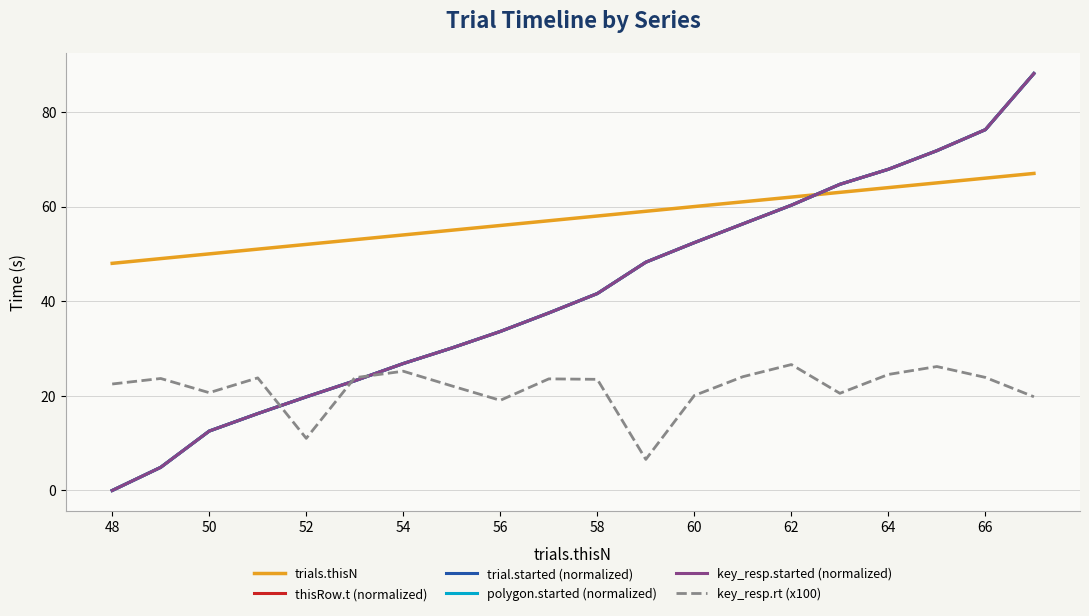

Does the chart display data point markers on the line(s)?

No